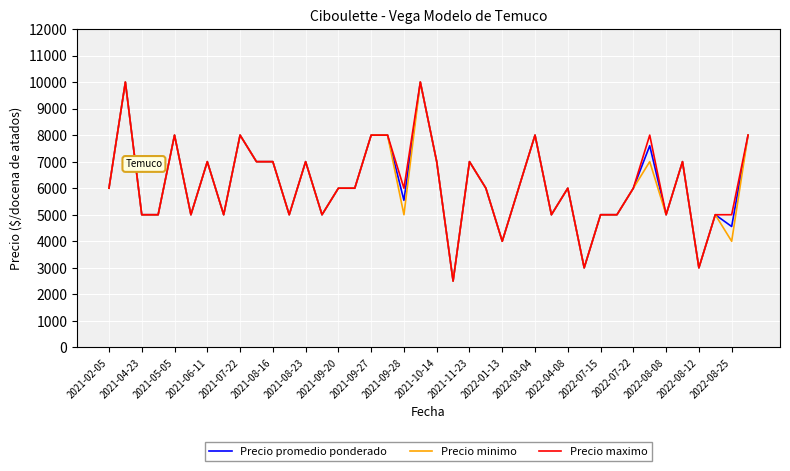

What is the minimum value shown in the chart?

2500